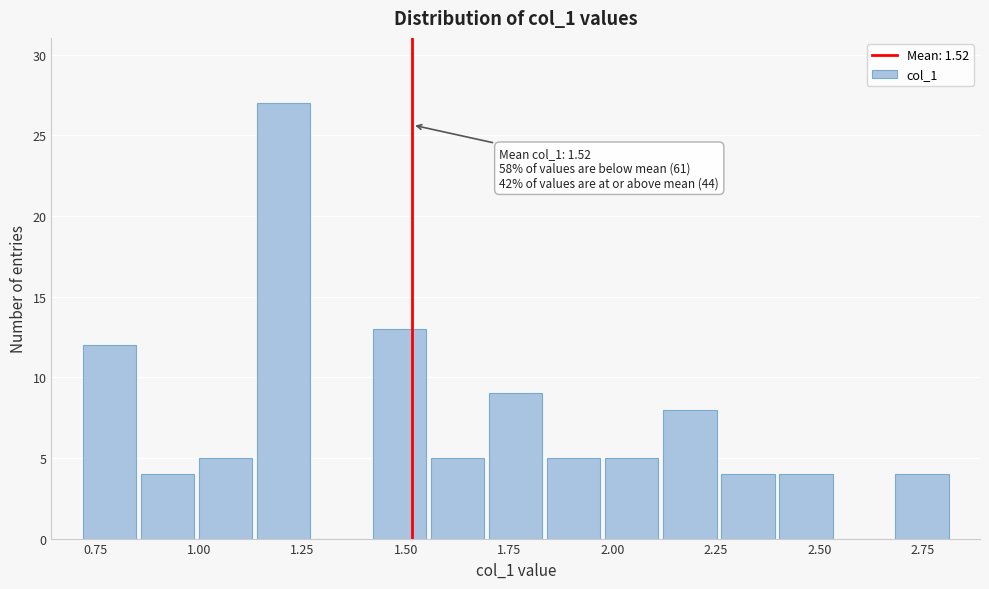

Around what value on the x-axis is the tallest bar? Give the approximate position of its centre, as read against the axis.

1.20